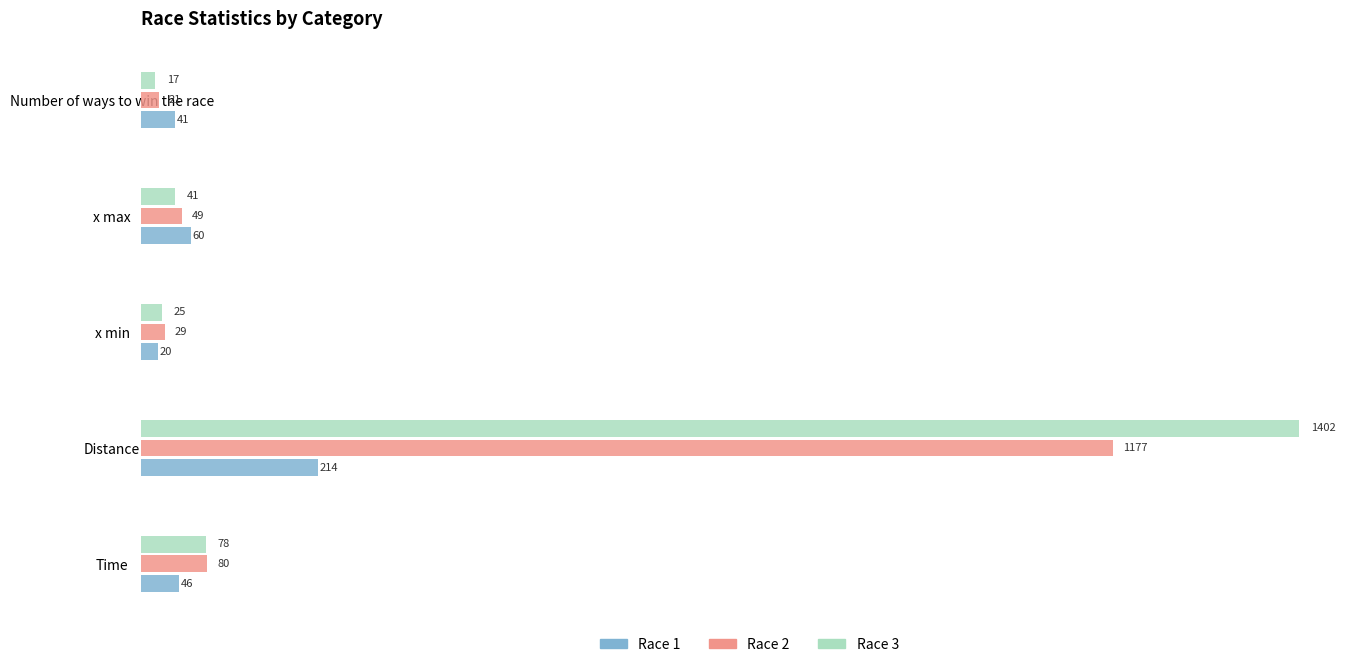

The value of Race 1 at x max is 106. True or false?

False